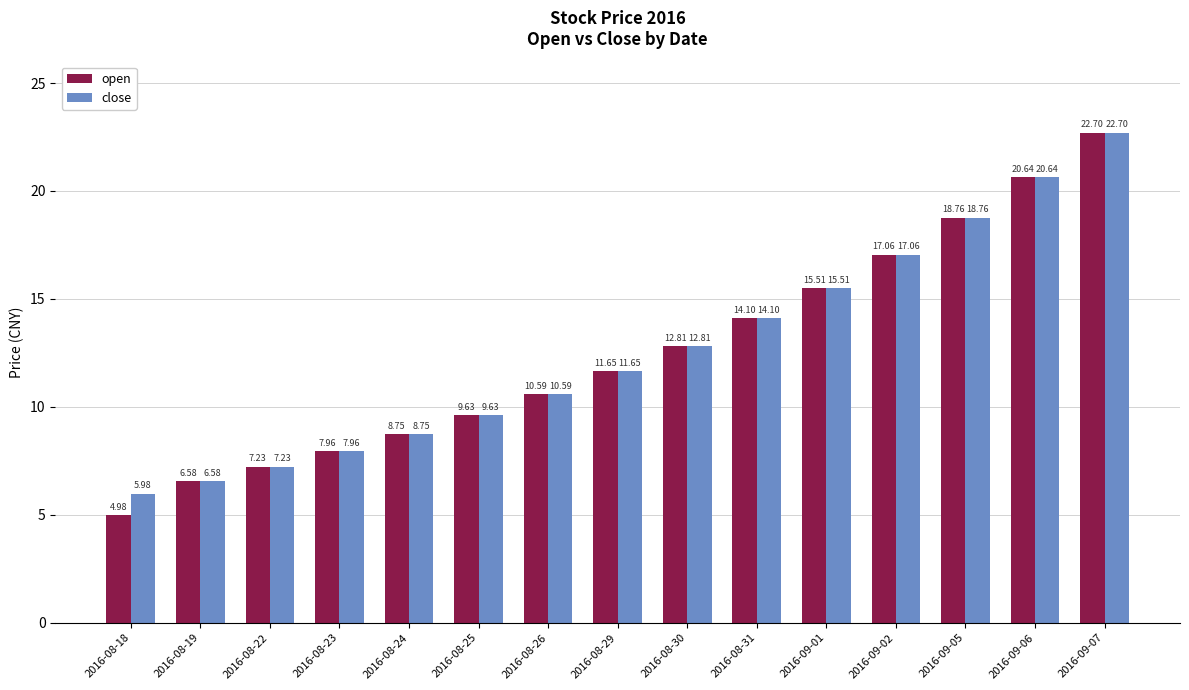

Where is open nearest to the value 13?

2016-08-30